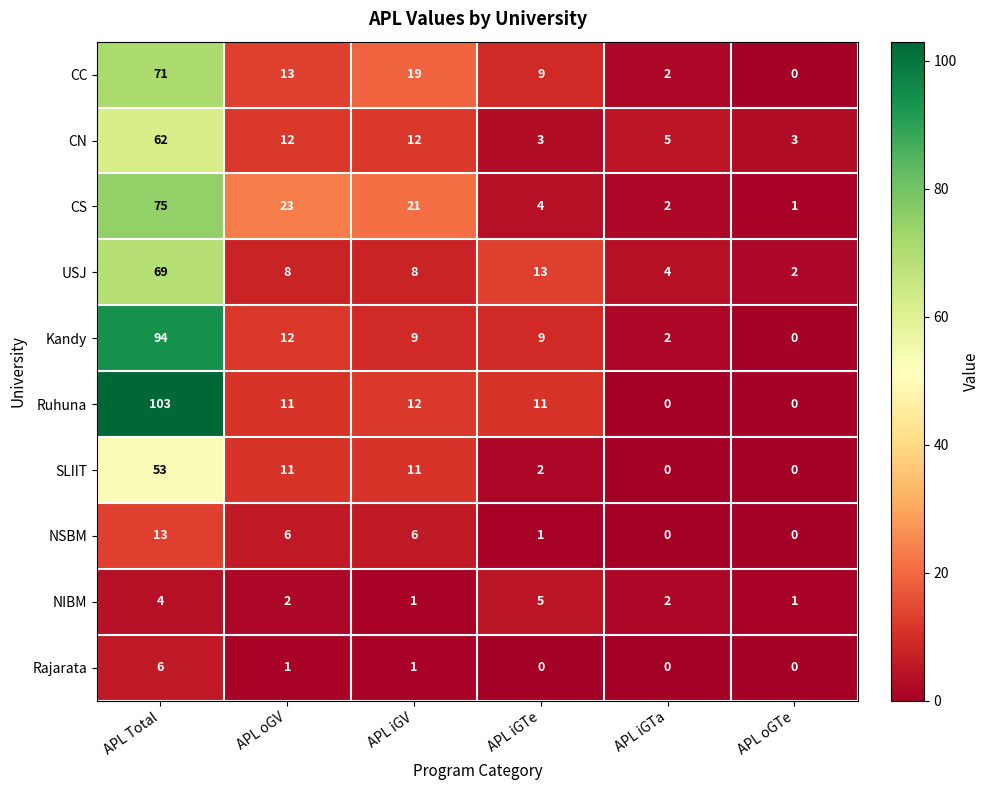

Is it true that Rajarata equals 0 at APL oGTe?

True